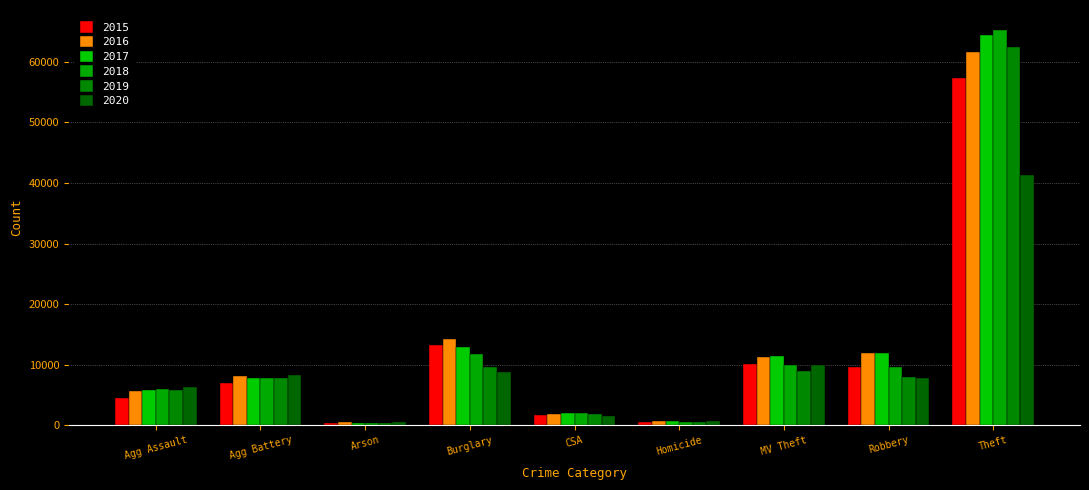

Reading left to right, extract all data points from this chart.

2015: Agg Assault=4480	Agg Battery=7019	Arson=448	Burglary=13184	CSA=1688	Homicide=496	MV Theft=10068	Robbery=9638	Theft=57350
2016: Agg Assault=5712	Agg Battery=8086	Arson=515	Burglary=14289	CSA=1841	Homicide=786	MV Theft=11286	Robbery=11960	Theft=61621
2017: Agg Assault=5793	Agg Battery=7845	Arson=444	Burglary=13001	CSA=1960	Homicide=672	MV Theft=11380	Robbery=11880	Theft=64386
2018: Agg Assault=6001	Agg Battery=7735	Arson=373	Burglary=11747	CSA=2014	Homicide=589	MV Theft=9985	Robbery=9681	Theft=65287
2019: Agg Assault=5841	Agg Battery=7857	Arson=376	Burglary=9638	CSA=1904	Homicide=498	MV Theft=8977	Robbery=7995	Theft=62492
2020: Agg Assault=6263	Agg Battery=8320	Arson=588	Burglary=8758	CSA=1473	Homicide=787	MV Theft=9959	Robbery=7855	Theft=41324